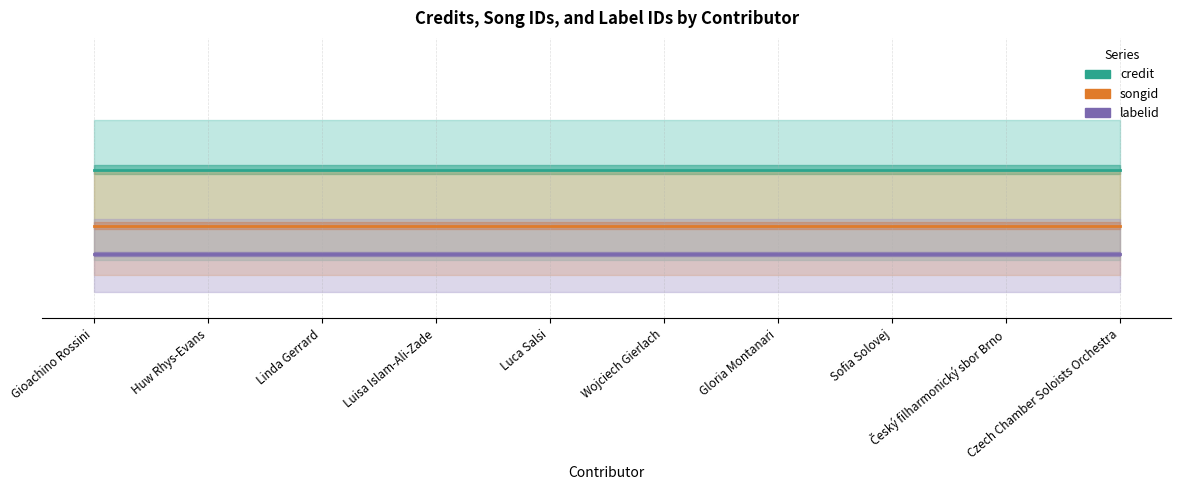

What is the maximum value for songid?

0.3